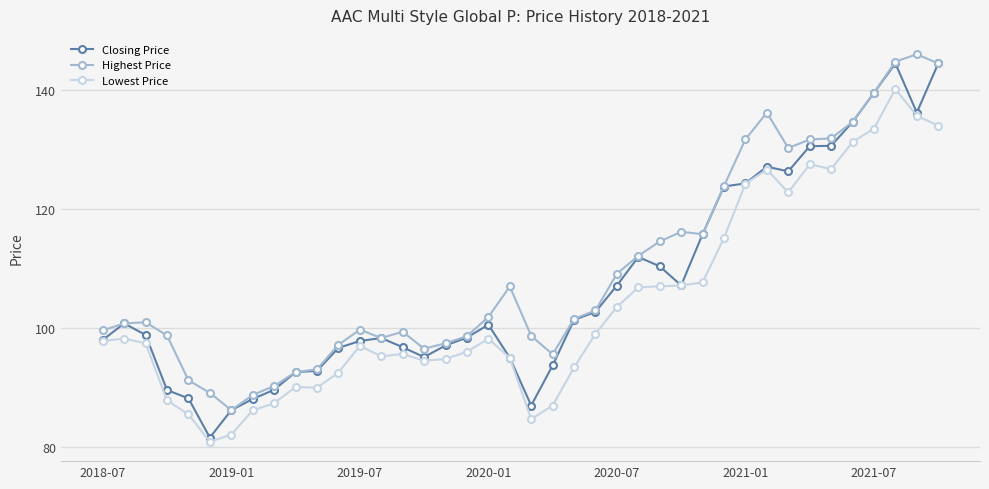

Which series has the widest spread of values?

Closing Price